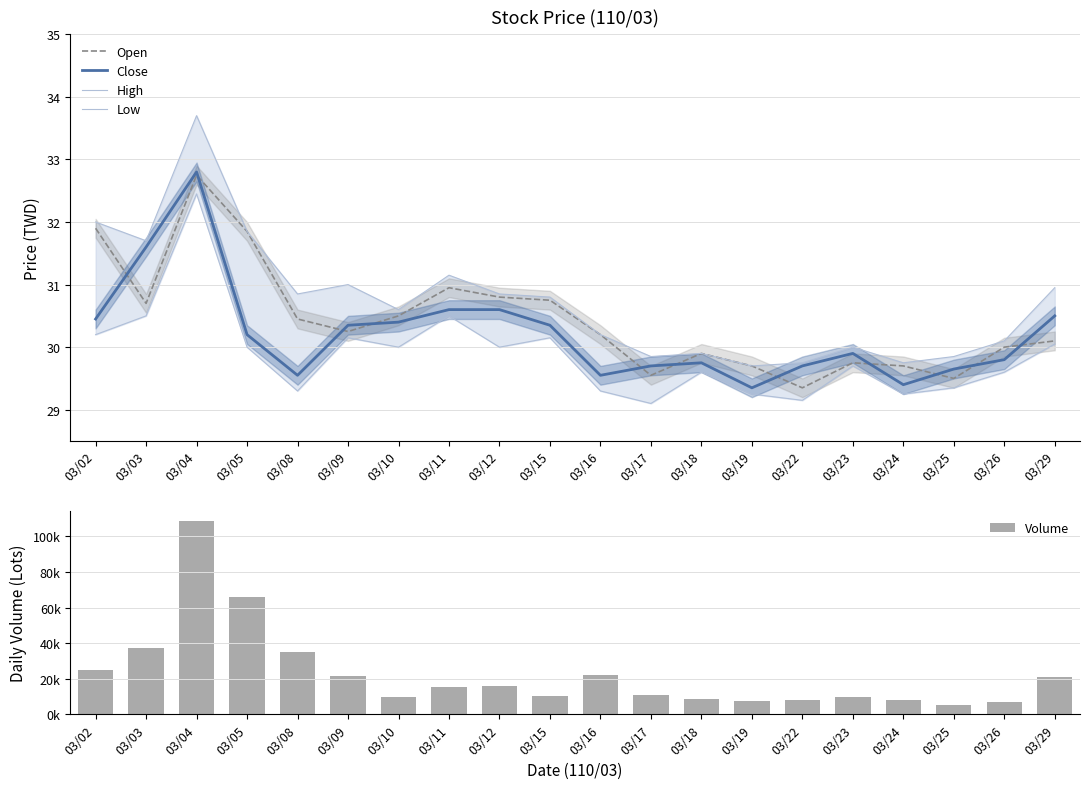

True or false: High has a value of 31.1 at 03/11.

True